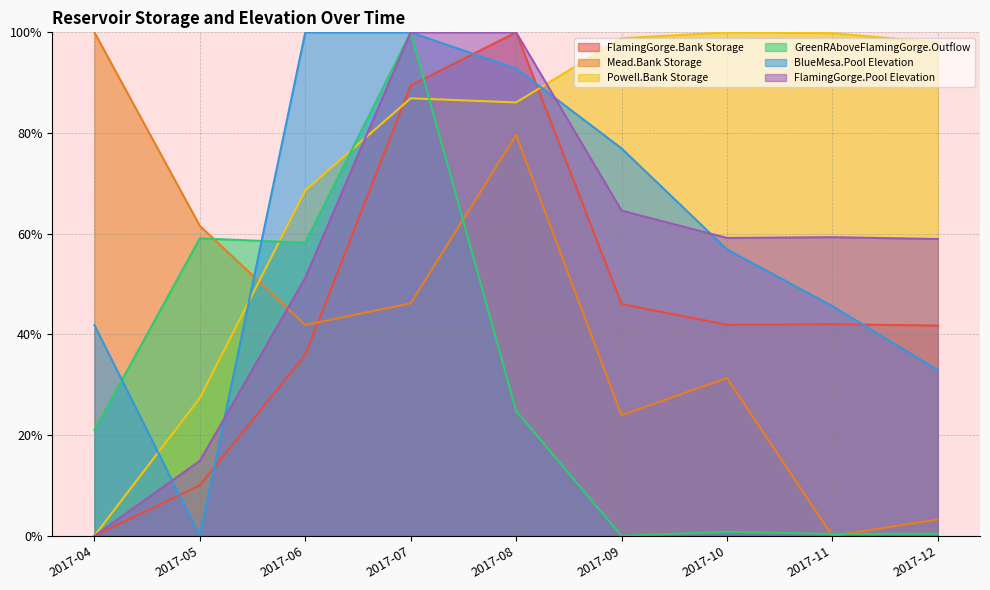

Reading left to right, list all the values displayed in this chart.

FlamingGorge.Bank Storage: 2017-04=0.0	2017-05=0.1	2017-06=0.4	2017-07=0.9	2017-08=1.0	2017-09=0.5	2017-10=0.4	2017-11=0.4	2017-12=0.4
Mead.Bank Storage: 2017-04=1.0	2017-05=0.6	2017-06=0.4	2017-07=0.5	2017-08=0.8	2017-09=0.2	2017-10=0.3	2017-11=0.0	2017-12=0.0
Powell.Bank Storage: 2017-04=0.0	2017-05=0.3	2017-06=0.7	2017-07=0.9	2017-08=0.9	2017-09=1.0	2017-10=1.0	2017-11=1.0	2017-12=1.0
GreenRAboveFlamingGorge.Outflow: 2017-04=0.2	2017-05=0.6	2017-06=0.6	2017-07=1.0	2017-08=0.2	2017-09=0.0	2017-10=0.0	2017-11=0.0	2017-12=0.0
BlueMesa.Pool Elevation: 2017-04=0.4	2017-05=0.0	2017-06=1.0	2017-07=1.0	2017-08=0.9	2017-09=0.8	2017-10=0.6	2017-11=0.5	2017-12=0.3
FlamingGorge.Pool Elevation: 2017-04=0.0	2017-05=0.1	2017-06=0.5	2017-07=1.0	2017-08=1.0	2017-09=0.6	2017-10=0.6	2017-11=0.6	2017-12=0.6